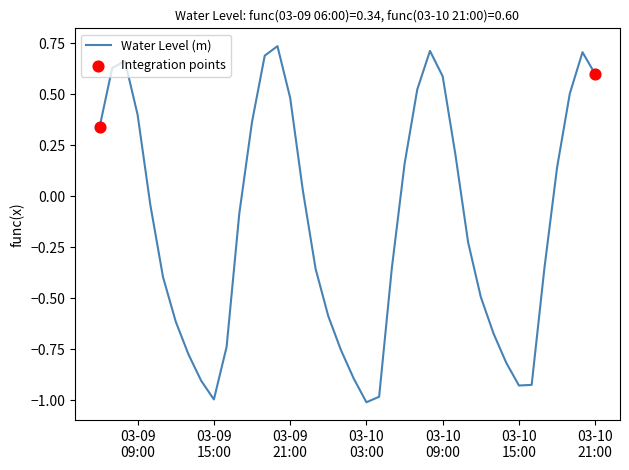

What is the difference between the maximum and minimum values?

1.7